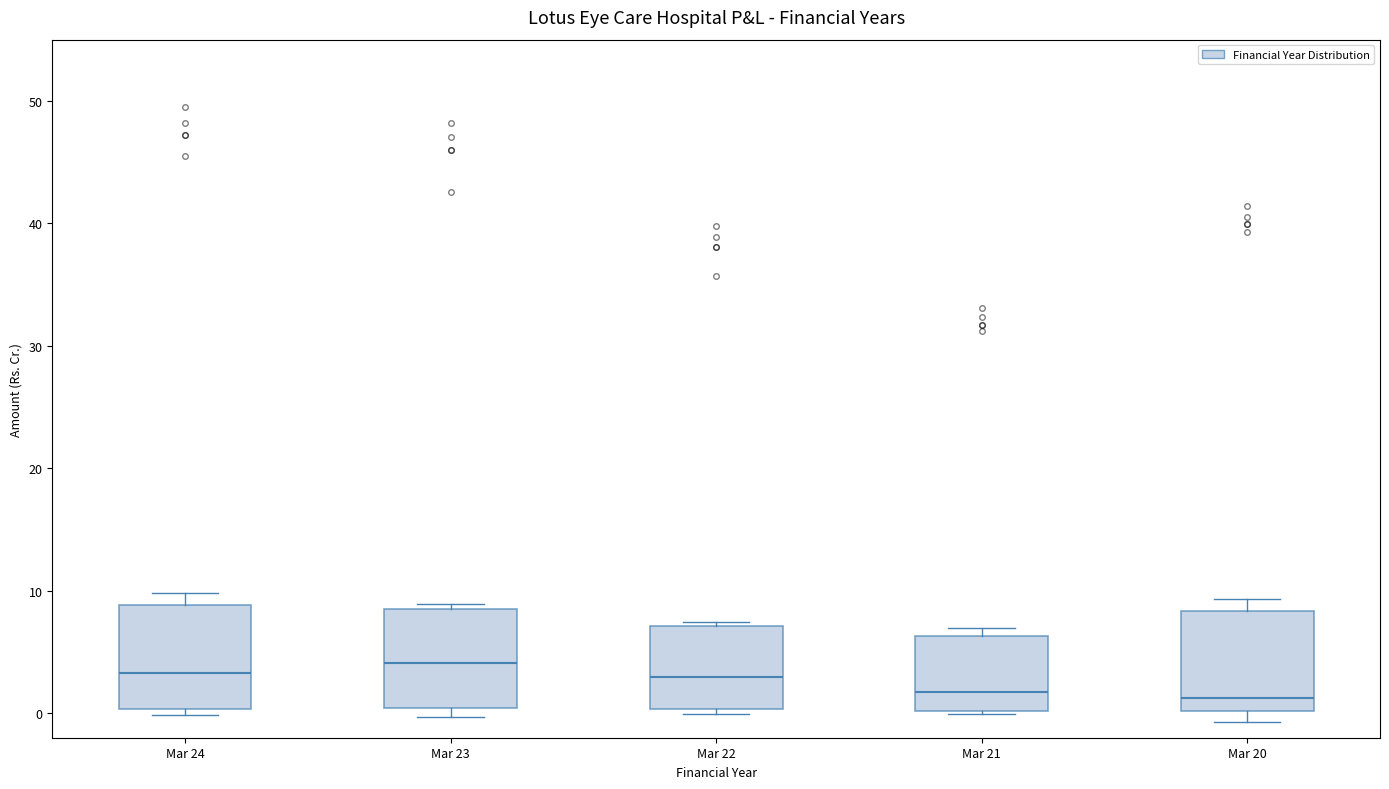

Reading left to right, read every box against the y-axis: the position of its median line, the range the box covers, and the ends of its whiskers. The values are not printed on the chart, so give them approximately, as read against the axis.

Mar 24: median 3, box 0 to 9, whiskers 0 (just below the box's lower edge) to 10
Mar 23: median 4, box 0 to 9, whiskers 0 (just below the box's lower edge) to 9 (just above the box's upper edge)
Mar 22: median 3, box 0 to 7, whiskers 0 (just below the box's lower edge) to 7 (just above the box's upper edge)
Mar 21: median 2, box 0 to 6, whiskers 0 to 7
Mar 20: median 1, box 0 to 8, whiskers -1 to 9